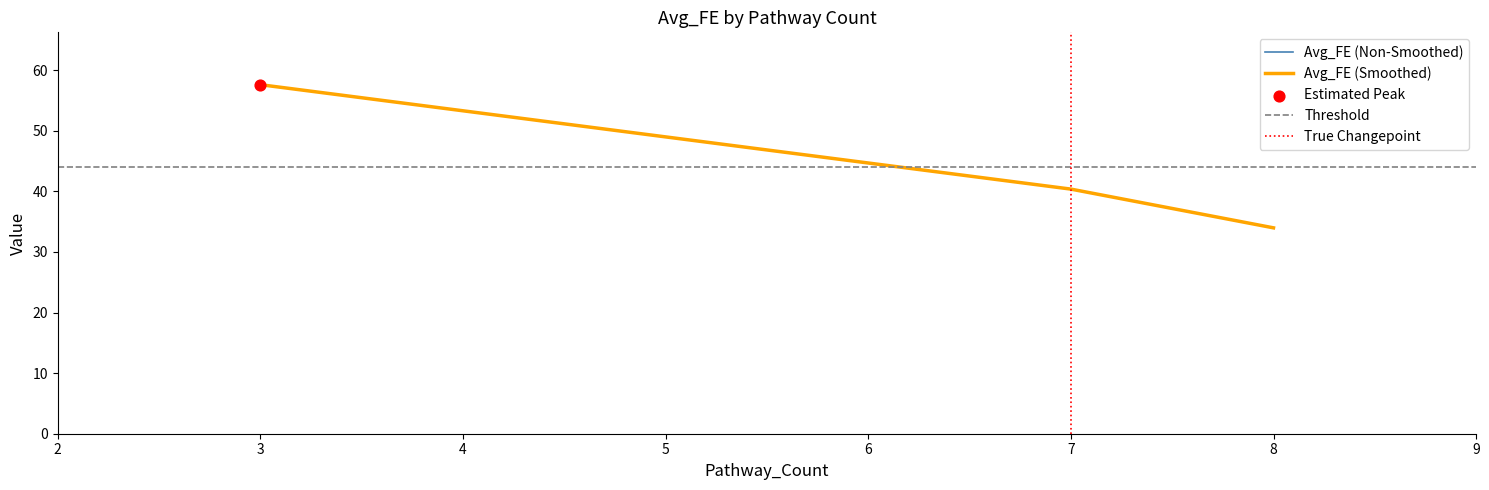

What is the change in value from 3 to 8?

-23.6